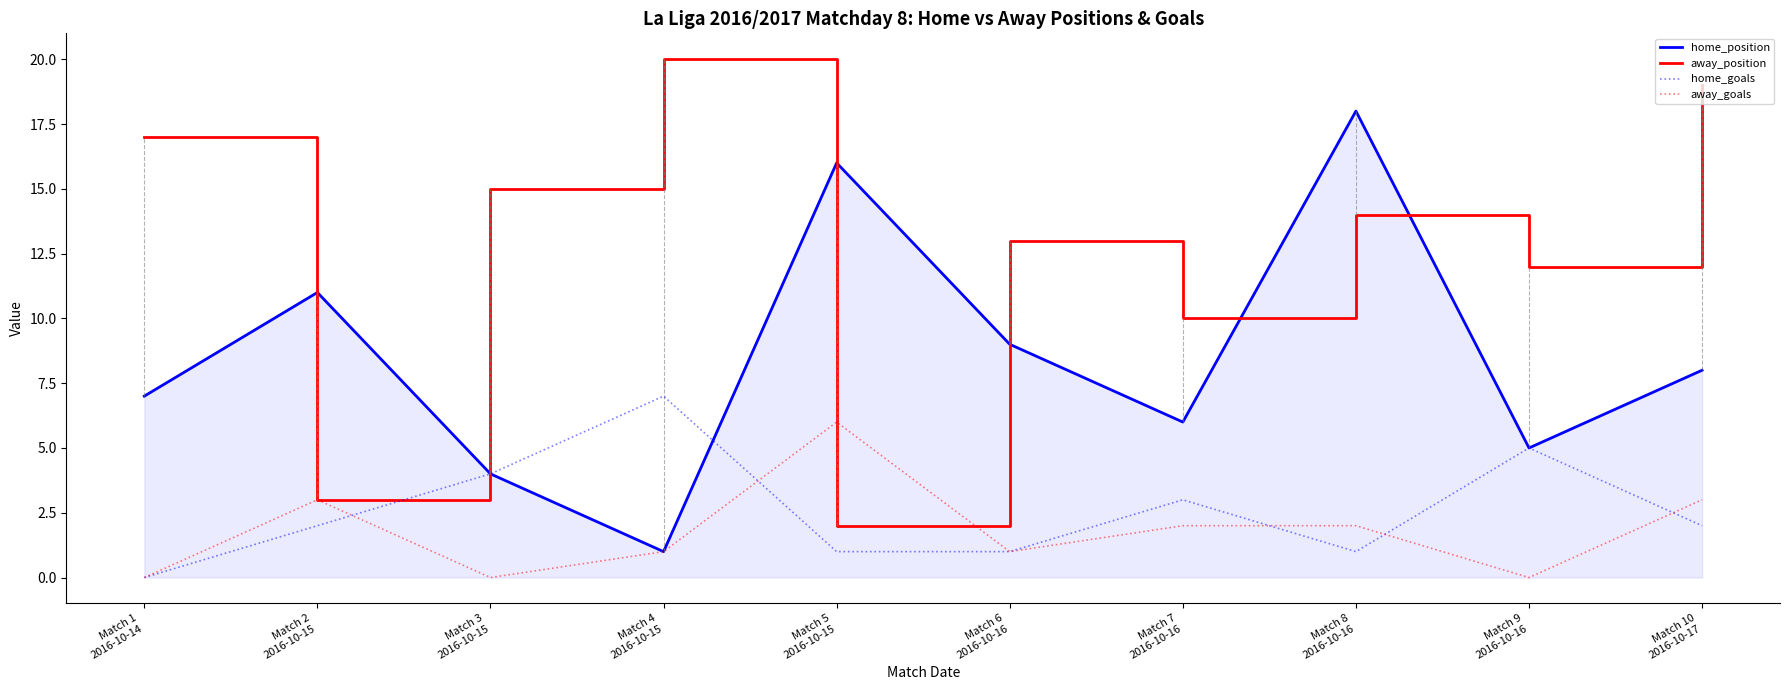

What is the sum of all away_position values?

125